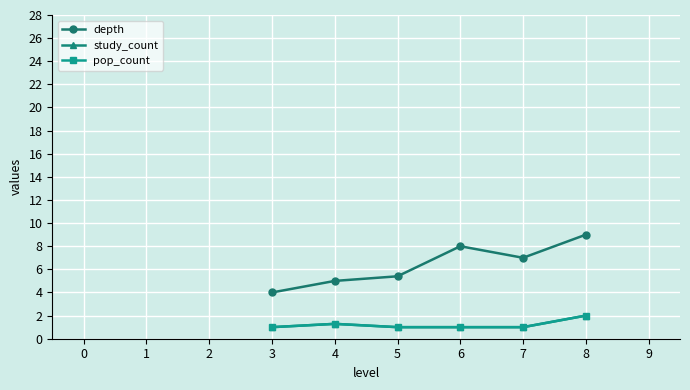

Is this an area chart (filled region under the line)?

No